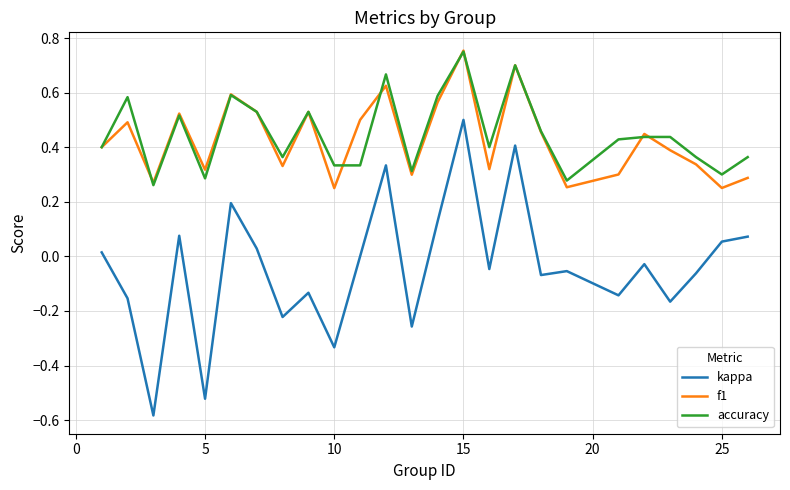

How many categories are shown in the chart?

25